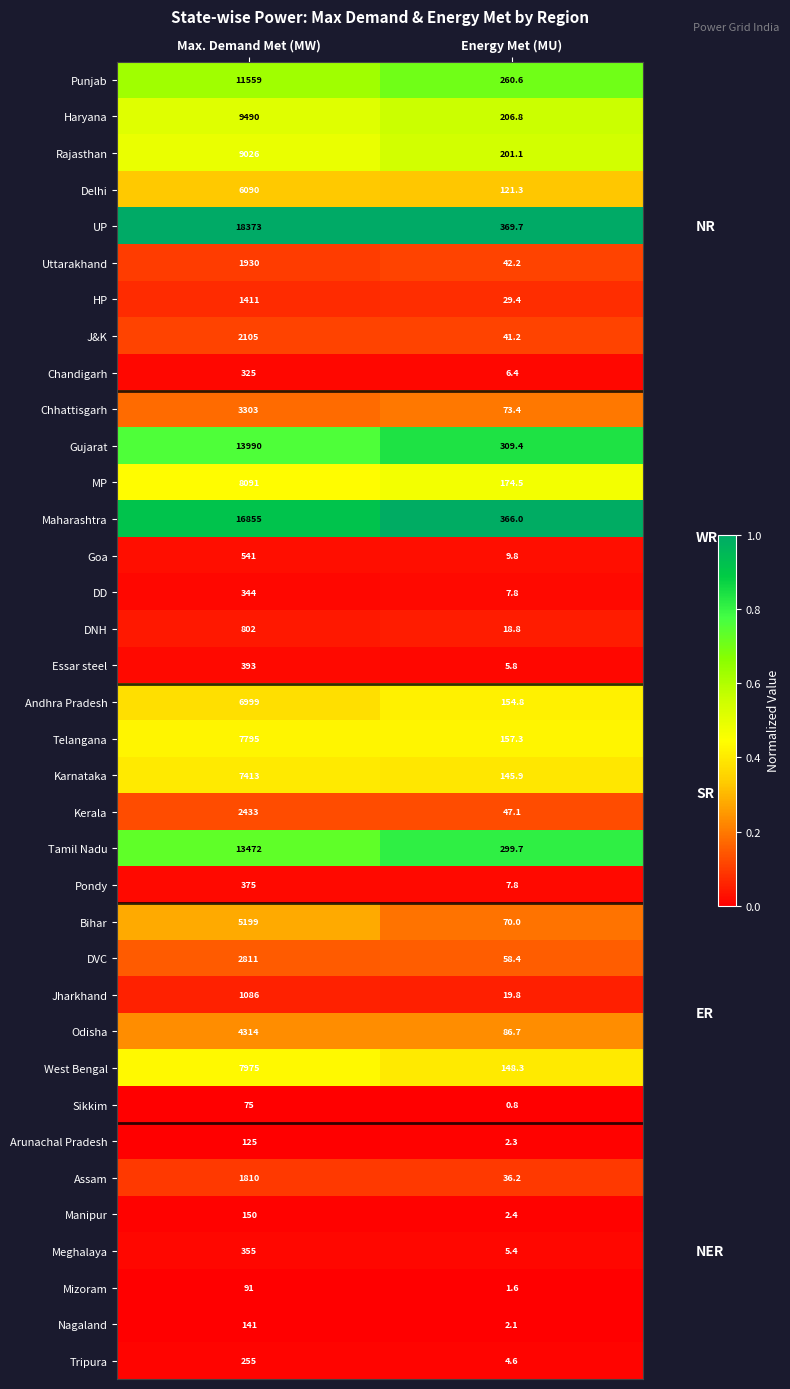

At Max. Demand Met (MW), list the series in order from largest to smallest.

UP, Maharashtra, Gujarat, Tamil Nadu, Punjab, Haryana, Rajasthan, MP, West Bengal, Telangana, Karnataka, Andhra Pradesh, Delhi, Bihar, Odisha, Chhattisgarh, DVC, Kerala, J&K, Uttarakhand, Assam, HP, Jharkhand, DNH, Goa, Essar steel, Pondy, Meghalaya, DD, Chandigarh, Tripura, Manipur, Nagaland, Arunachal Pradesh, Mizoram, Sikkim